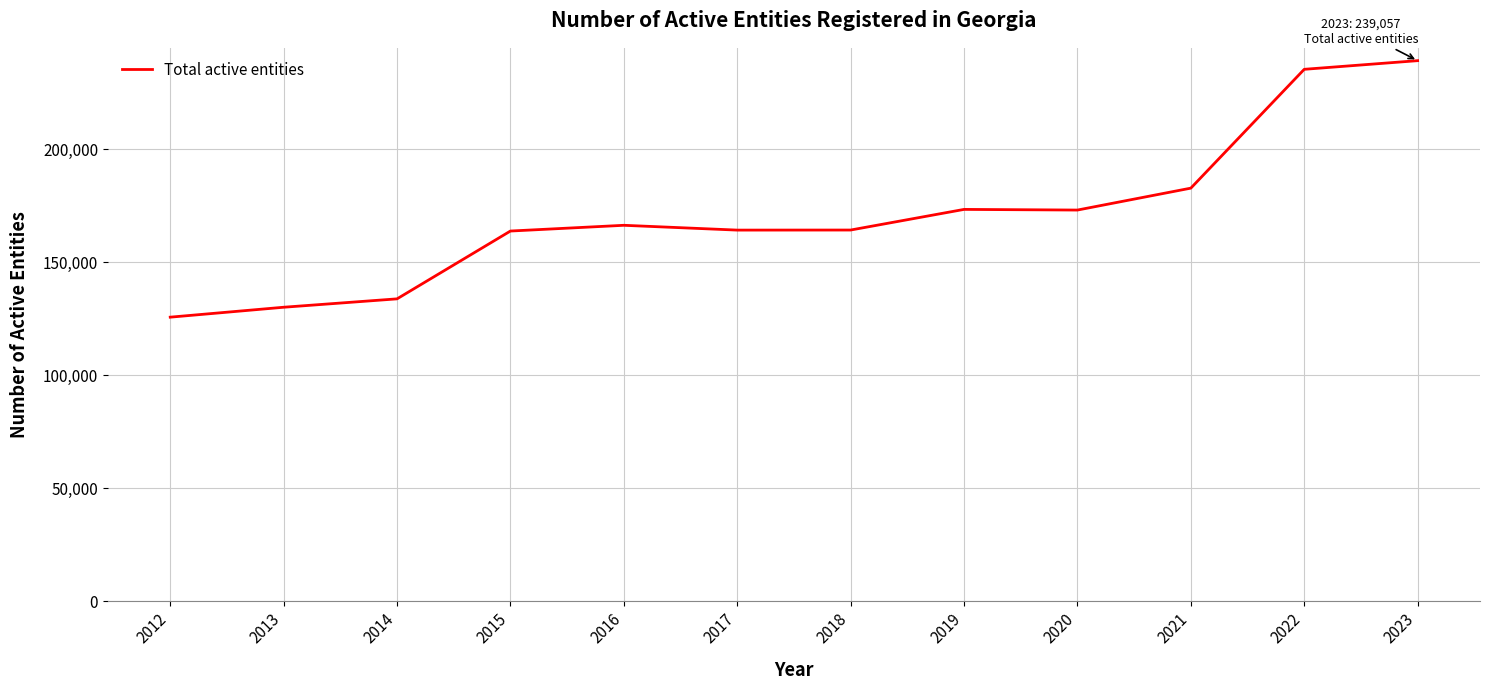

What value does the data have at 2019, to the nearest 50?

173300